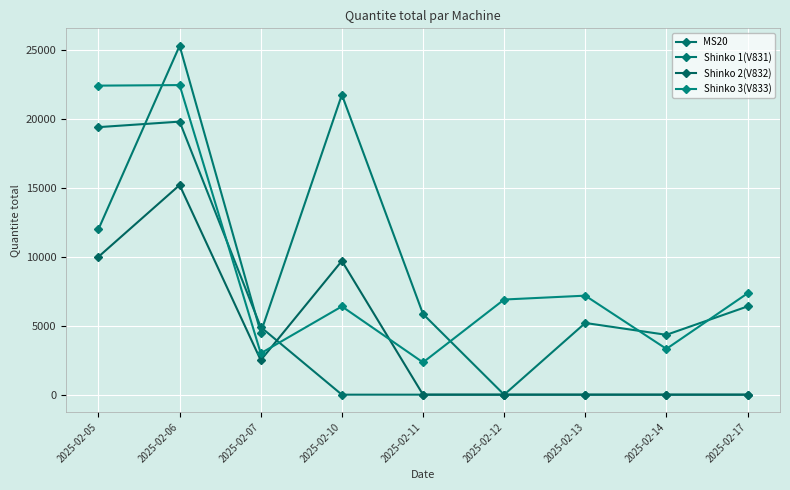

What is the value of the MS20 point at the 2nd from the left?

19800